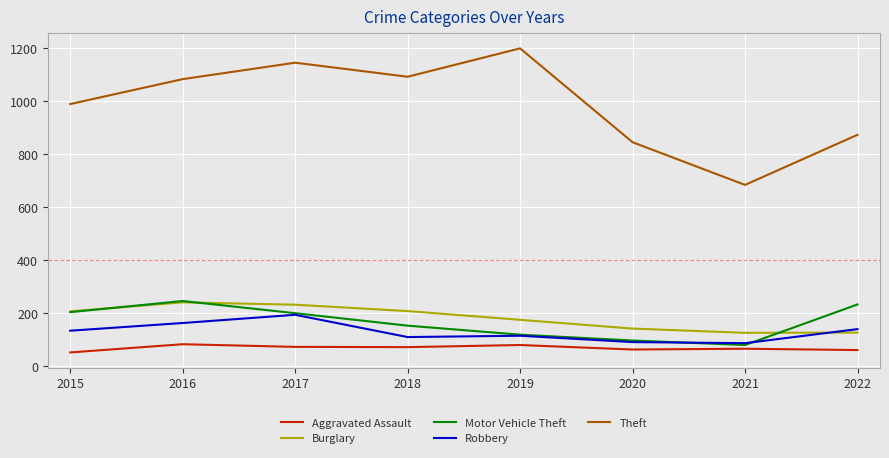

Between 2020 and 2022, which series saw the biggest shift?

Motor Vehicle Theft